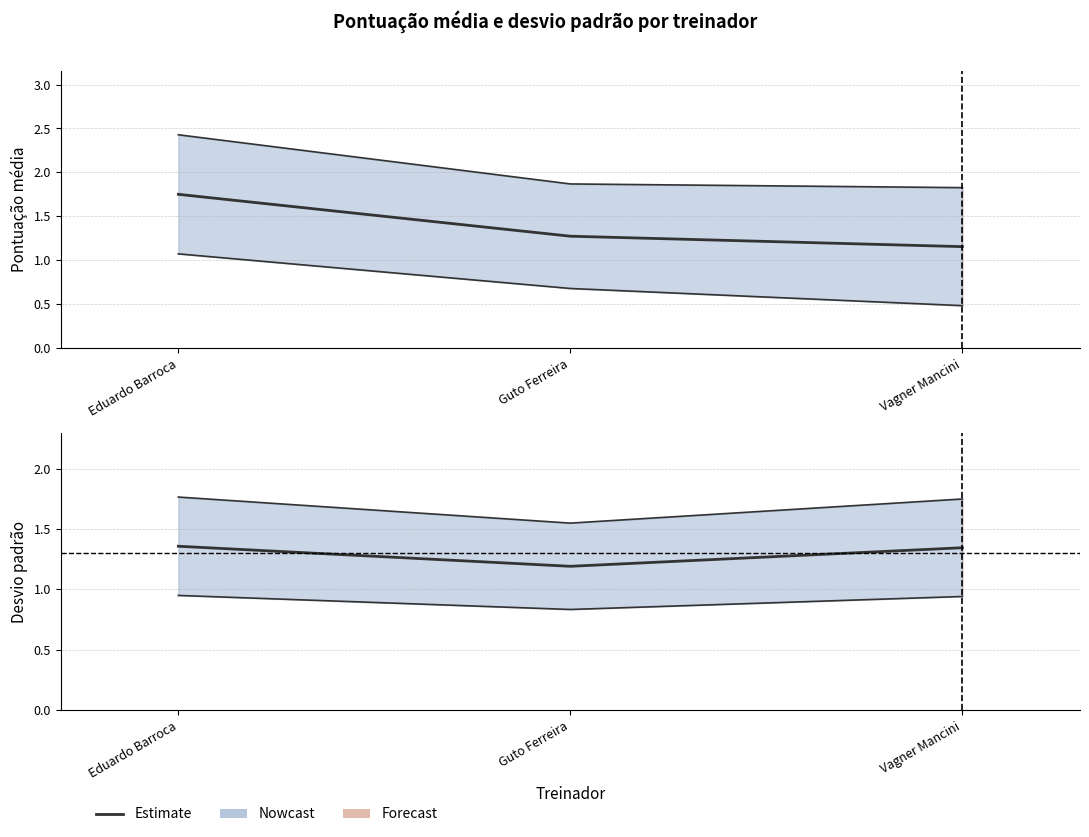

List the labels in order of value, largest first.

Eduardo Barroca, Vagner Mancini, Guto Ferreira